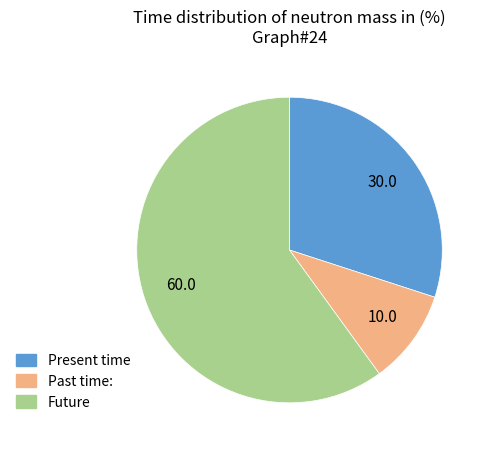

Is there a majority slice in this chart?

Yes